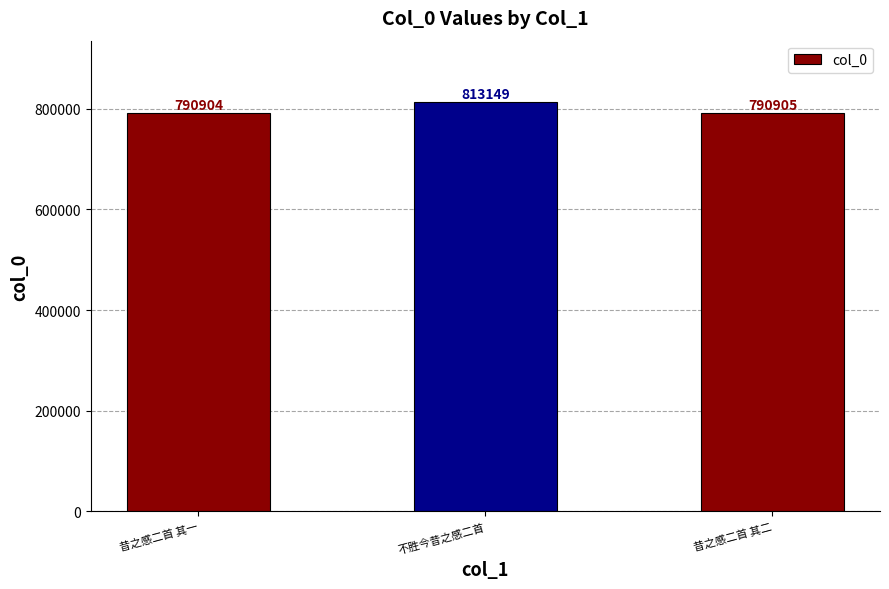

Read the value at 昔之感二首 其二, to the nearest 50.

790900